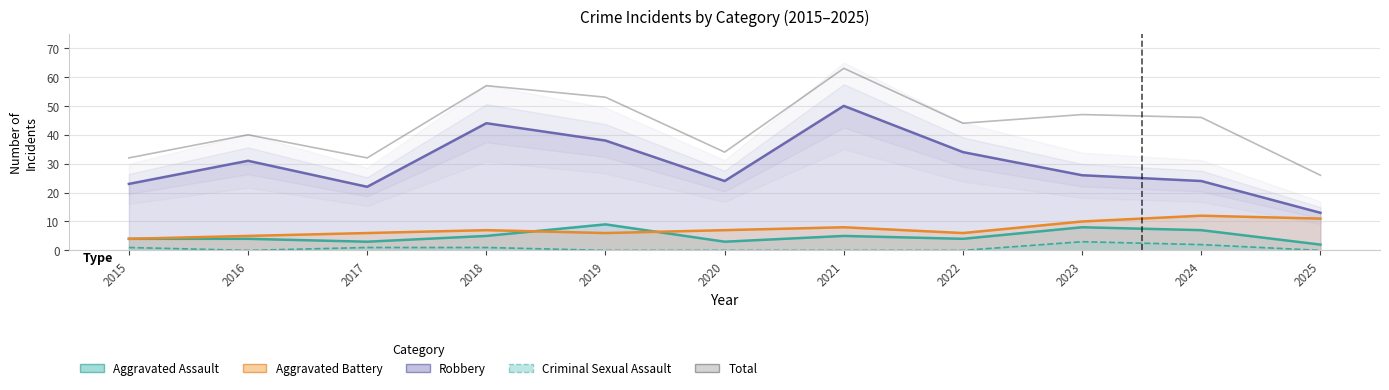

Which label corresponds to the largest value in the chart?

2021